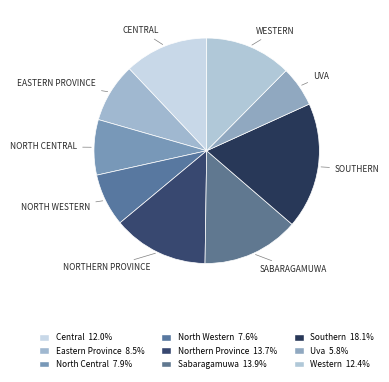

Count the number of slices in the pie.

9